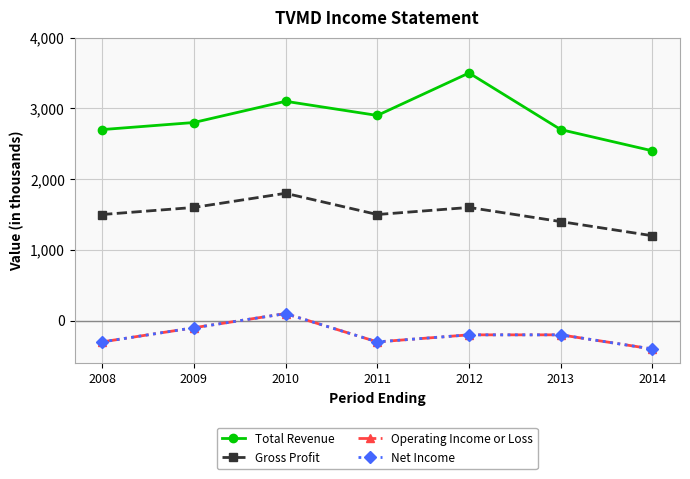

How many interior local valleys does the Net Income series have?

1